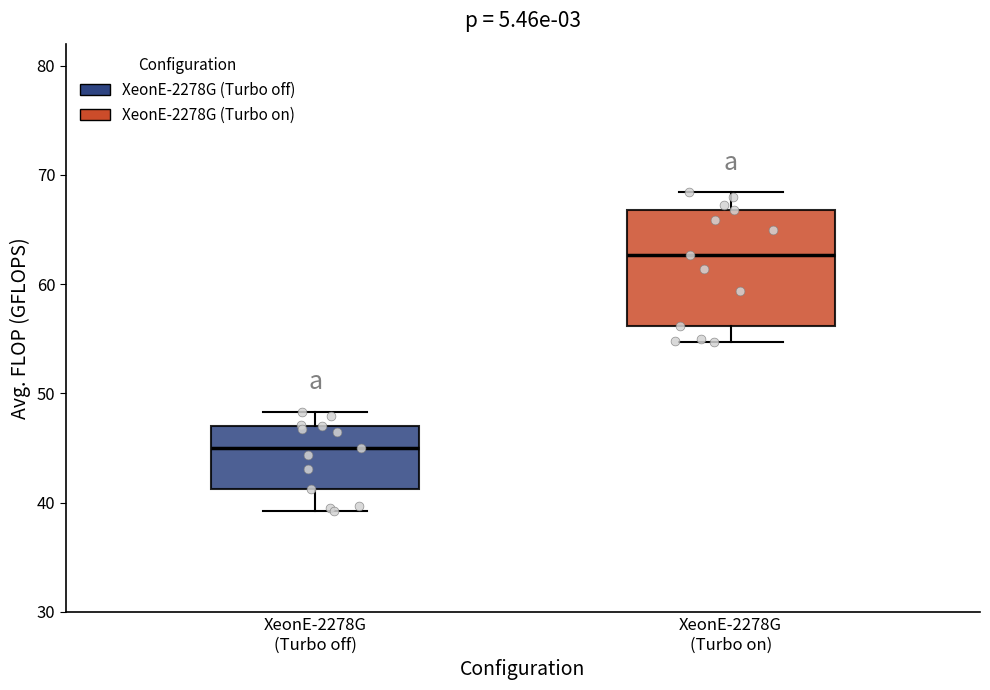

Comparing the boxes themselves (not the whiskers), which one is the tallest?

XeonE-2278G (Turbo on)